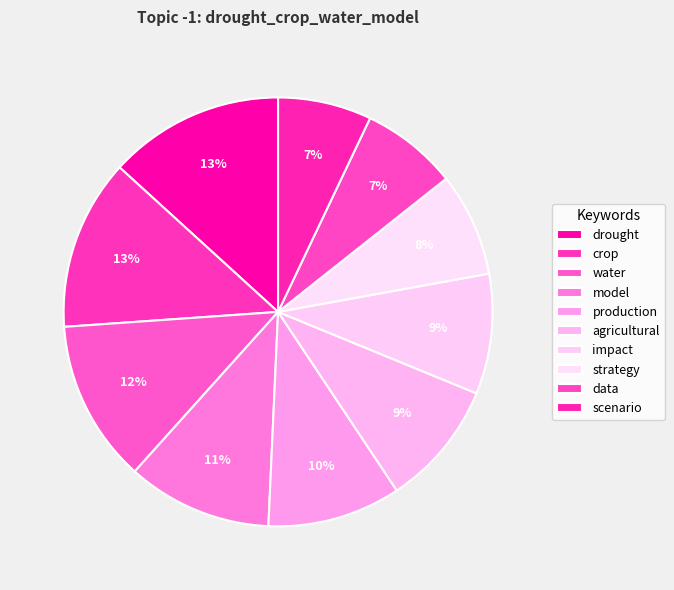

How many slices are in this pie chart?

10